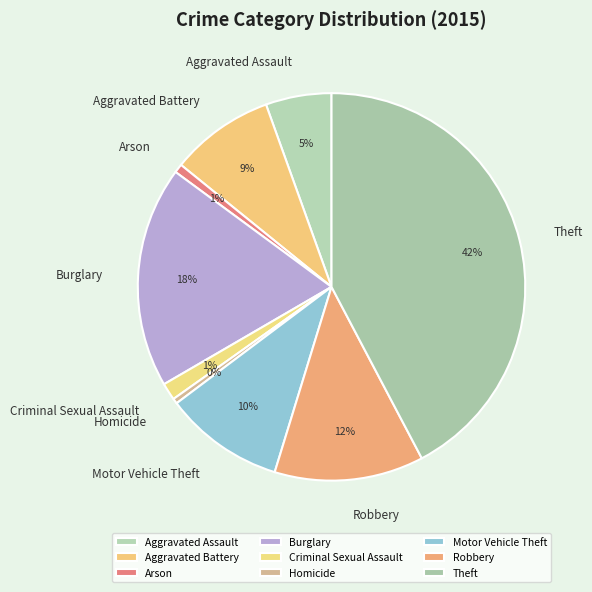

Which category has the biggest portion of the pie?

Theft